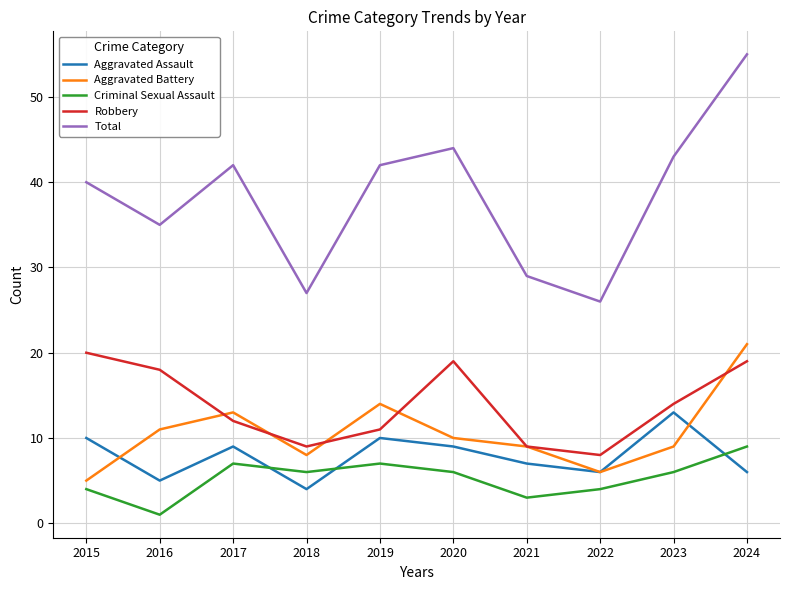

What is the sum of all Robbery values?

139